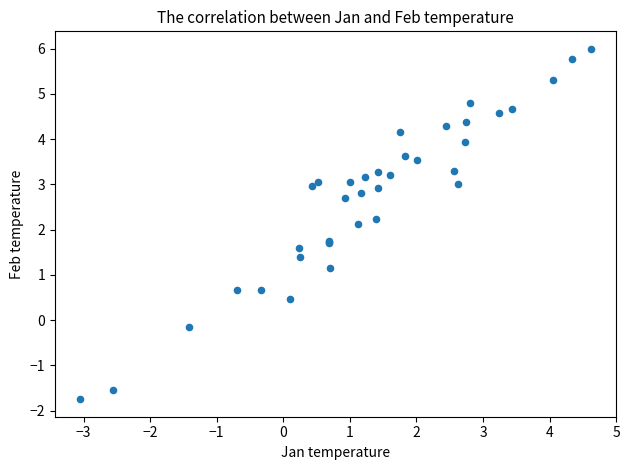

What Y value in the scatter plot is closest to 2?

2.1